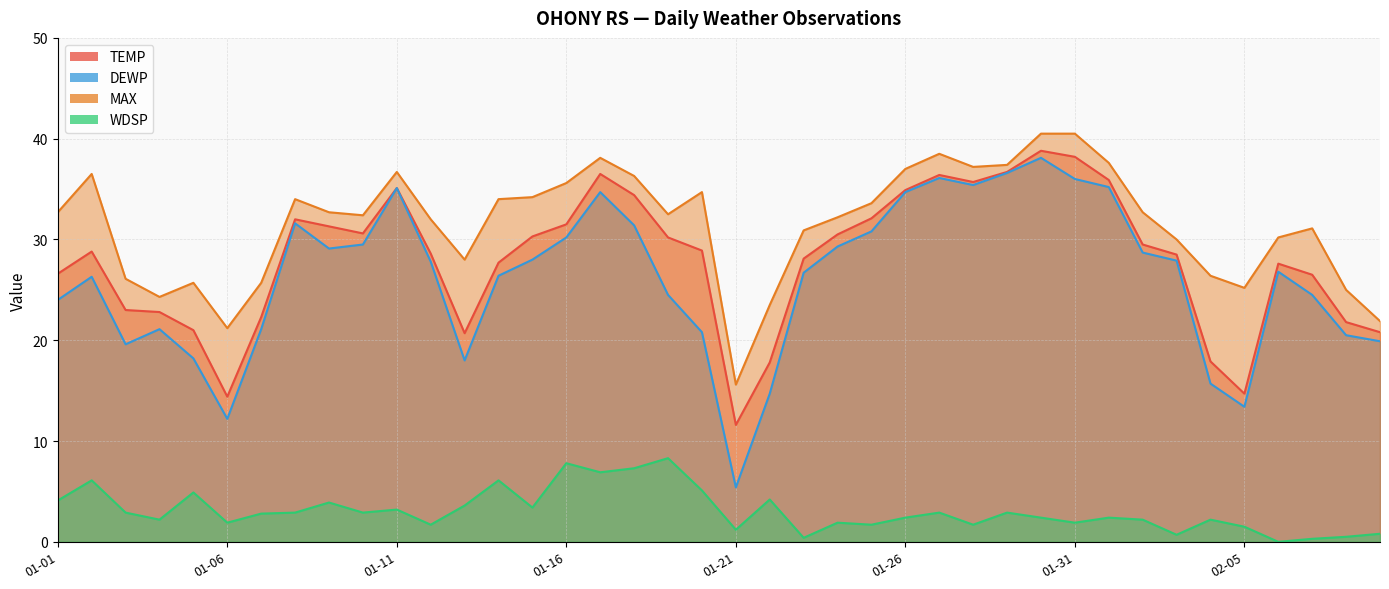

Rank the series by their maximum value, from highest to lowest.

MAX, TEMP, DEWP, WDSP